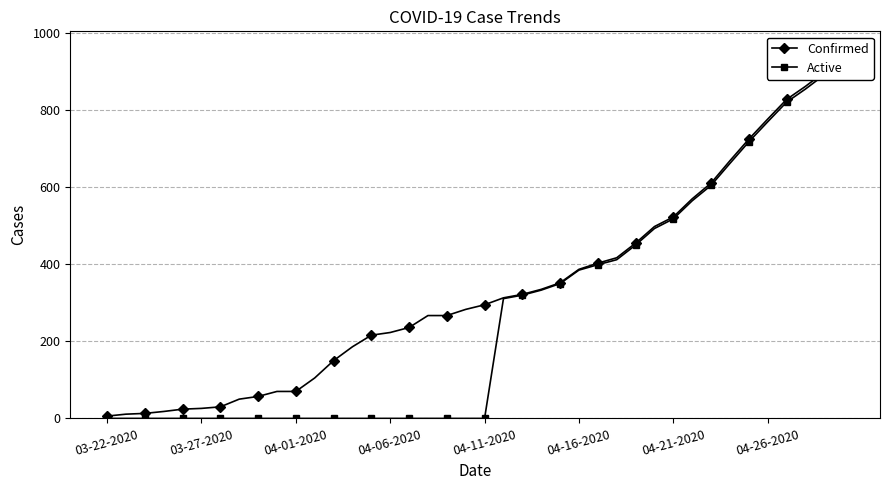

Is the value of Active at 33 greater than the value of Confirmed at 37?

No